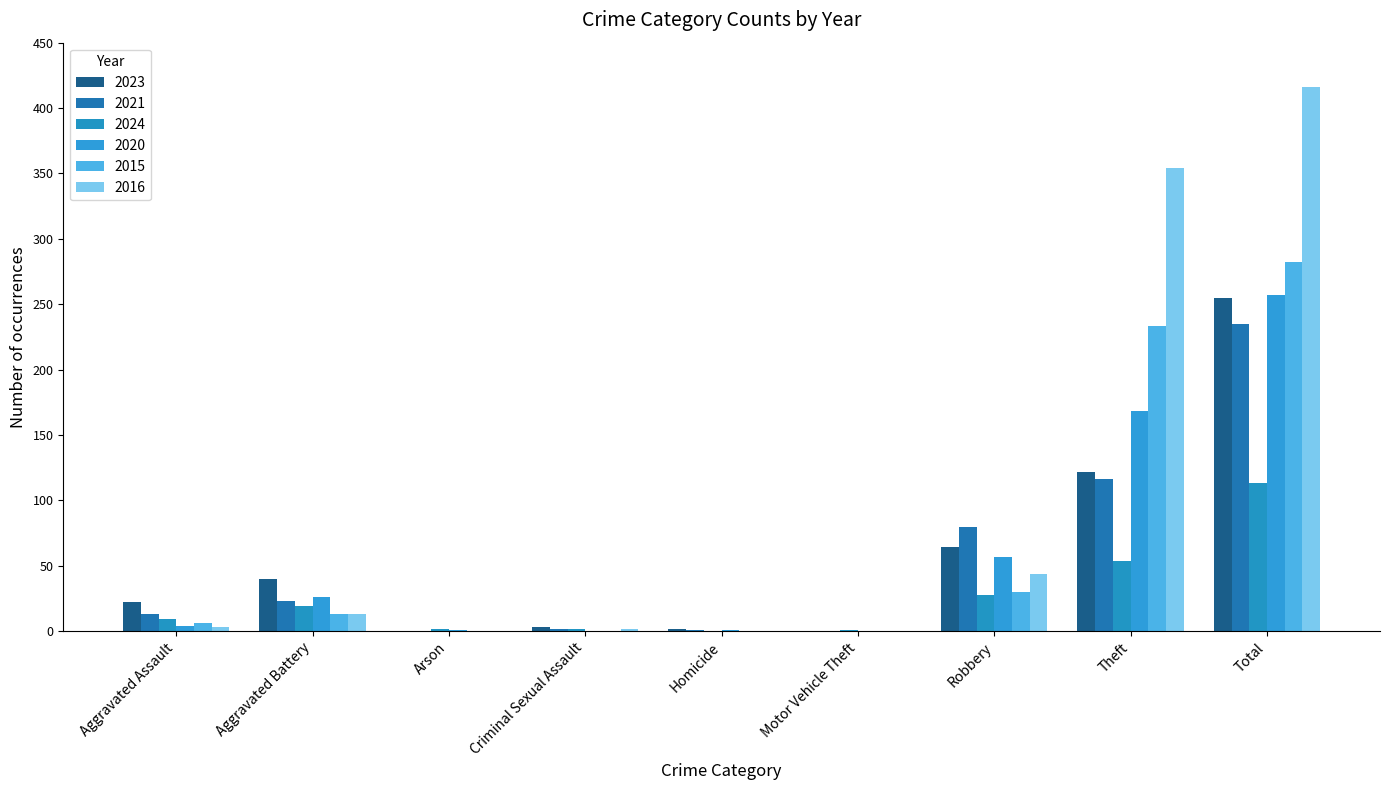

What is the difference between the maximum and minimum values in the 2023 series?

255